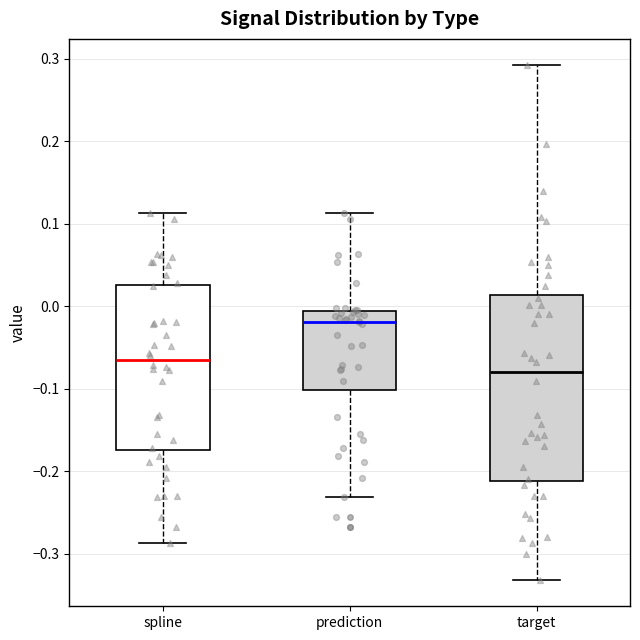

Which box's median line is the highest?

prediction